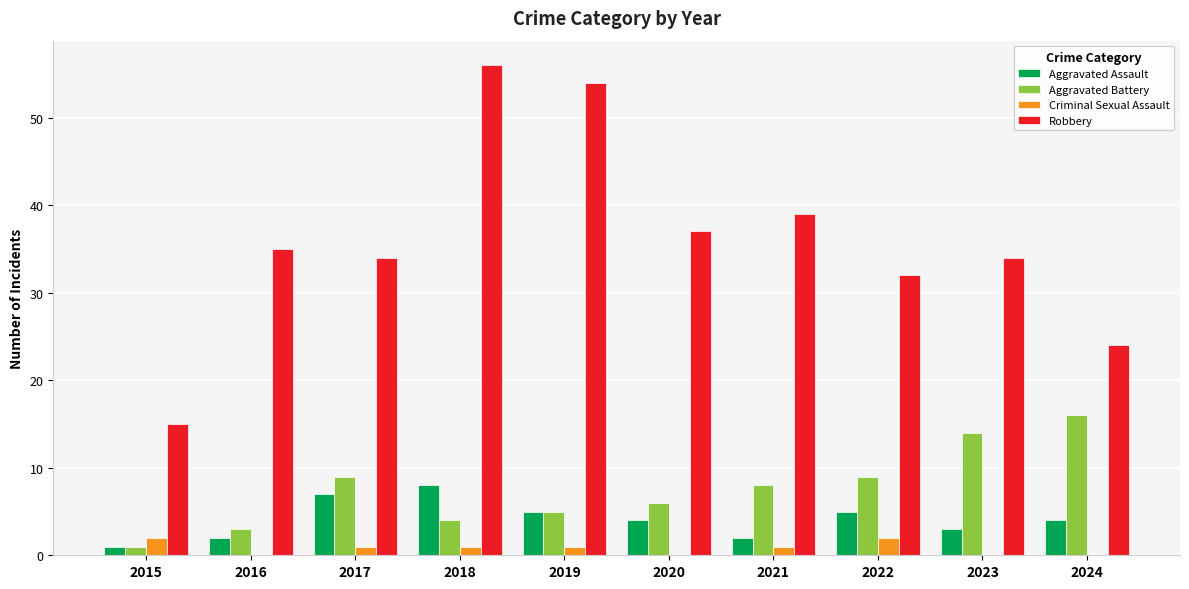

The Aggravated Assault series shows 6 at 2024. True or false?

False